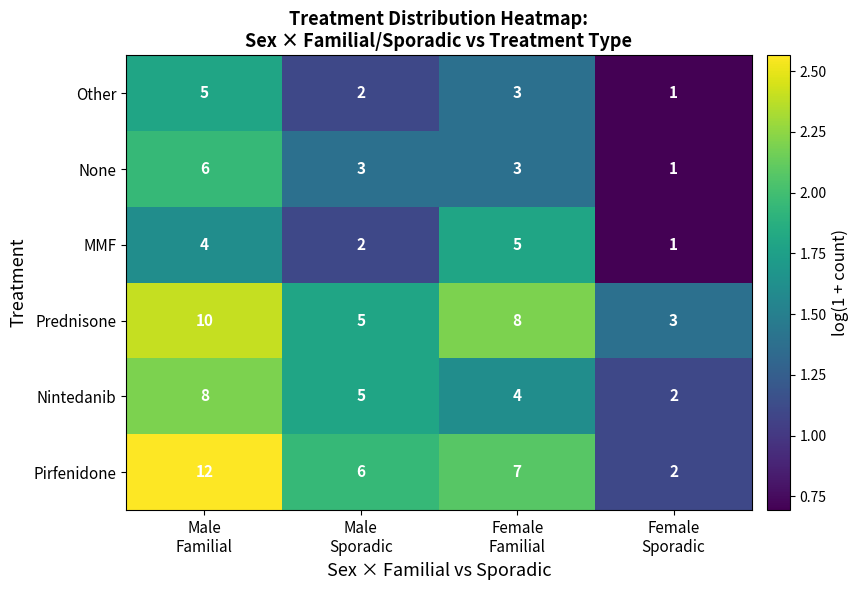

Count the number of data series in this chart.

6